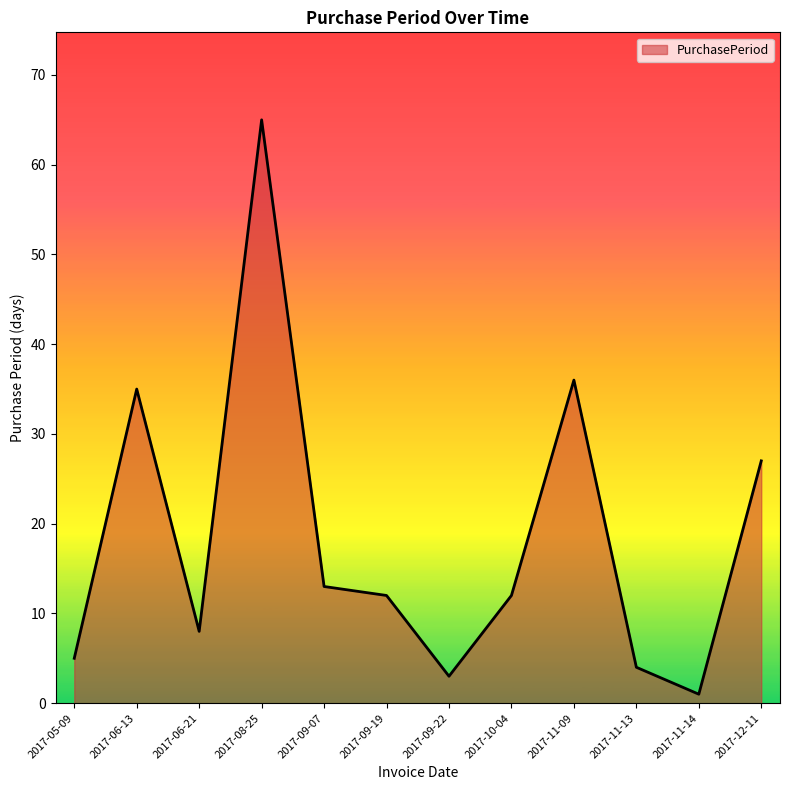

How many lines are shown in the chart?

1